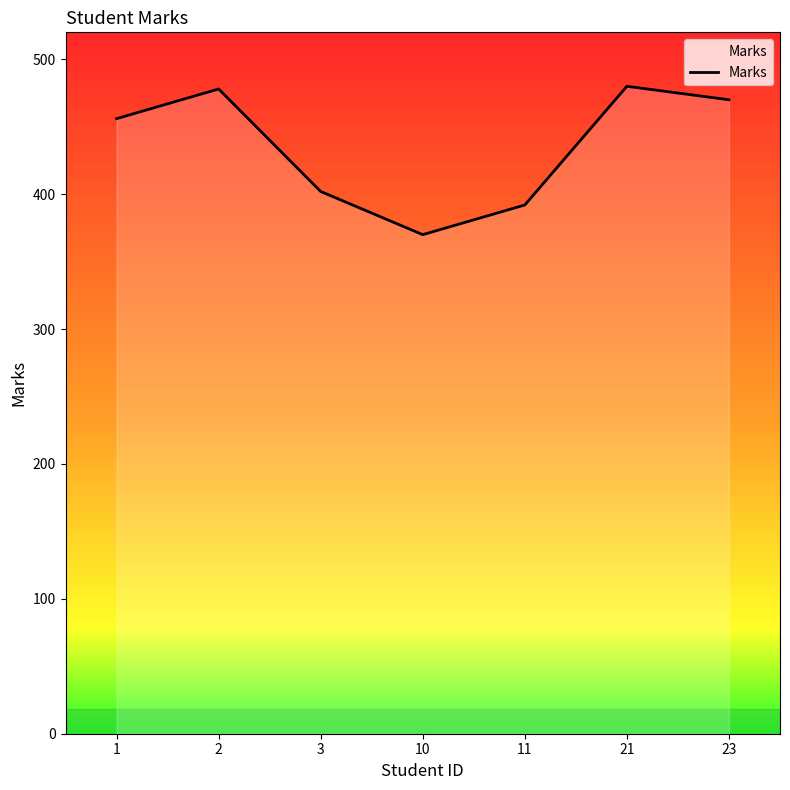

True or false: the data has more than 0 interior local peaks.

True